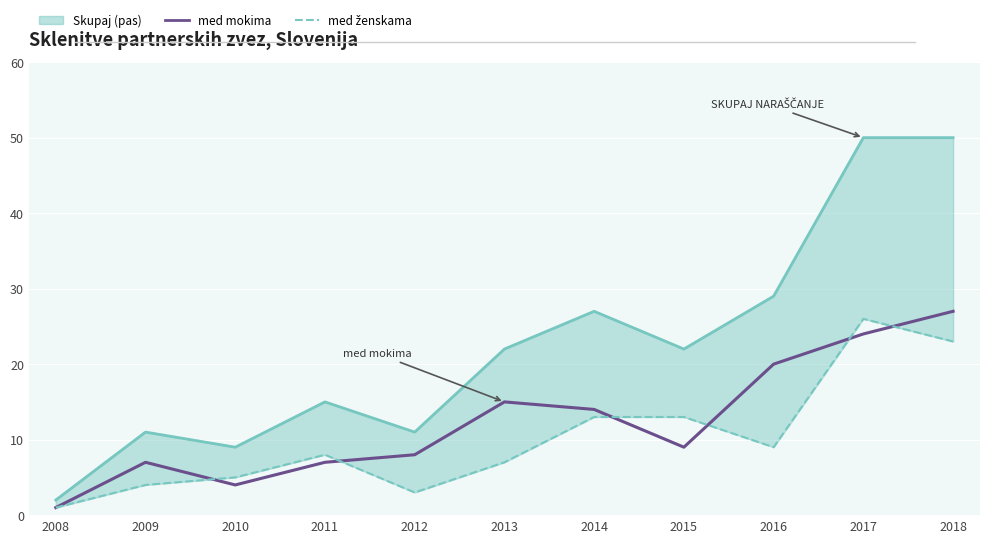

Between which two adjacent categories do med ženskama and med mokima first intersect?

2009 and 2010